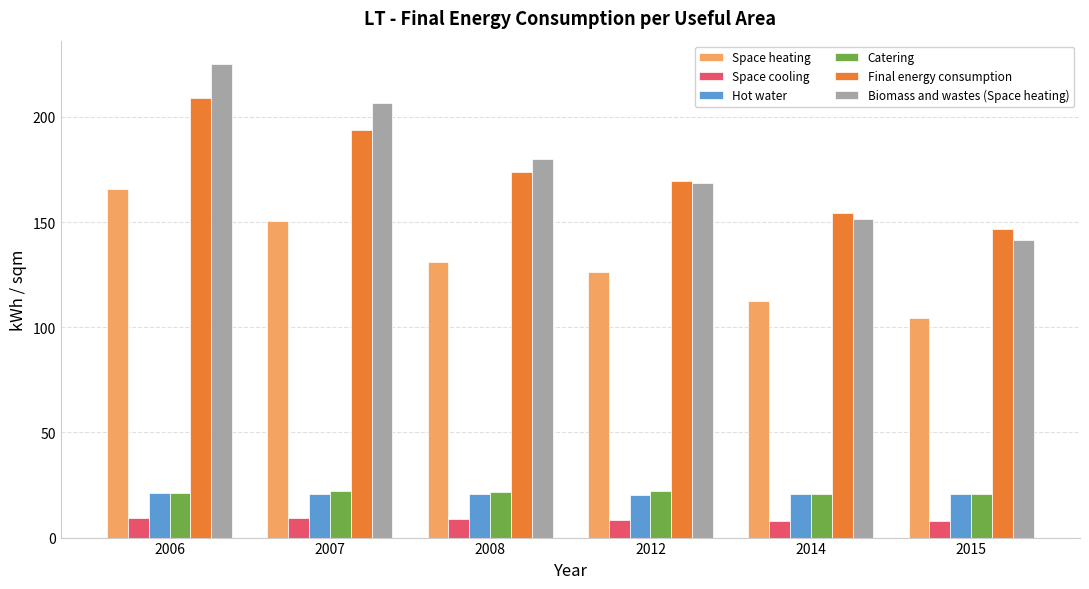

Count the Hot water values in the range 20 to 21.

5